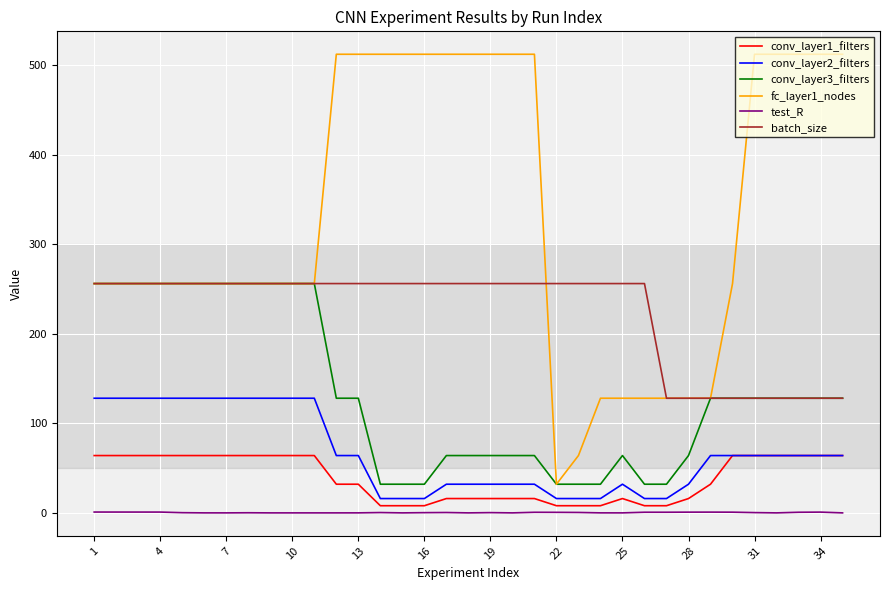

True or false: batch_size and conv_layer2_filters intersect in this chart.

False